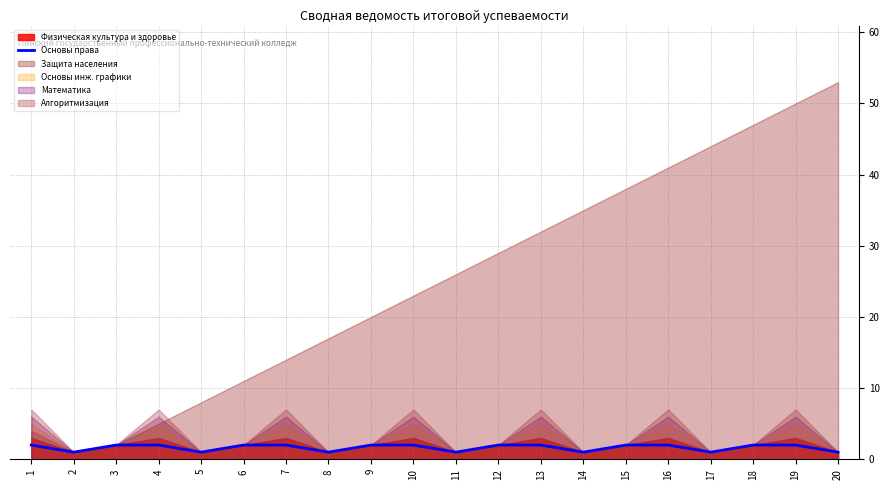

List the labels in order of value, largest first.

1, 3, 4, 6, 7, 9, 10, 12, 13, 15, 16, 18, 19, 2, 5, 8, 11, 14, 17, 20